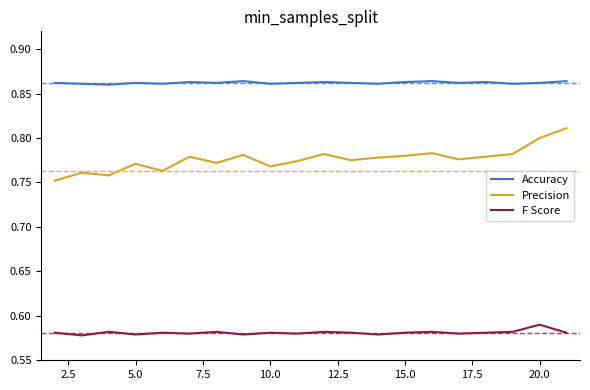

Rank the series by their maximum value, from highest to lowest.

Accuracy, Precision, F Score